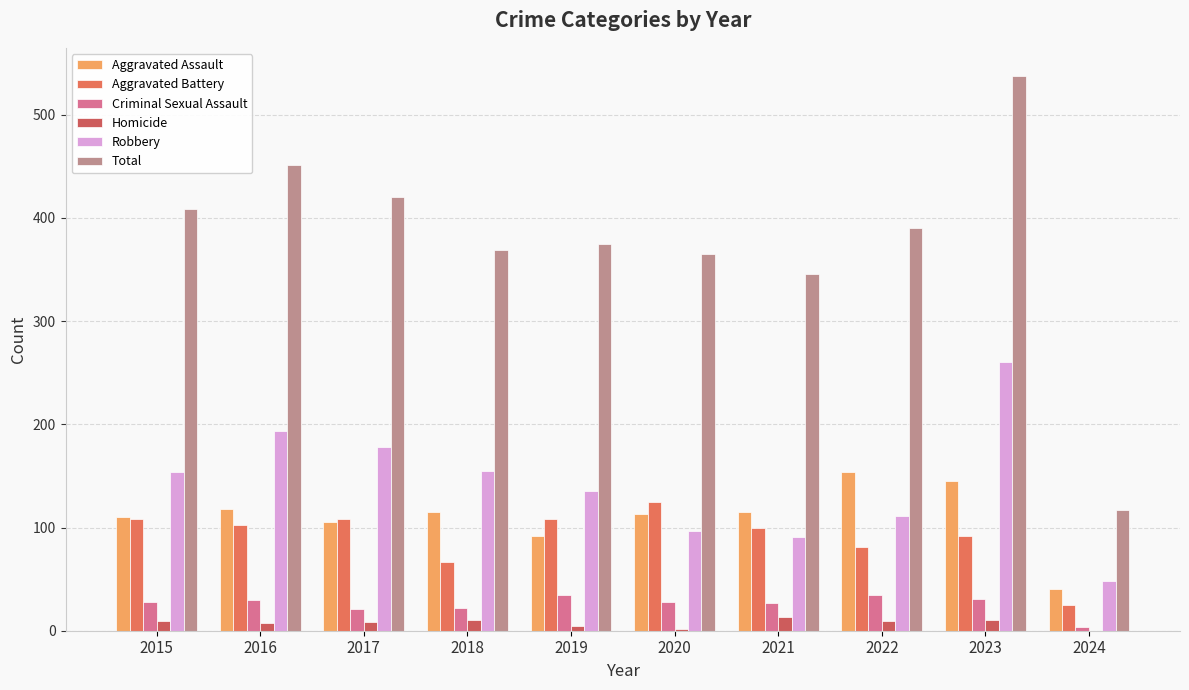

Between 2018 and 2024, which series saw the biggest shift?

Total